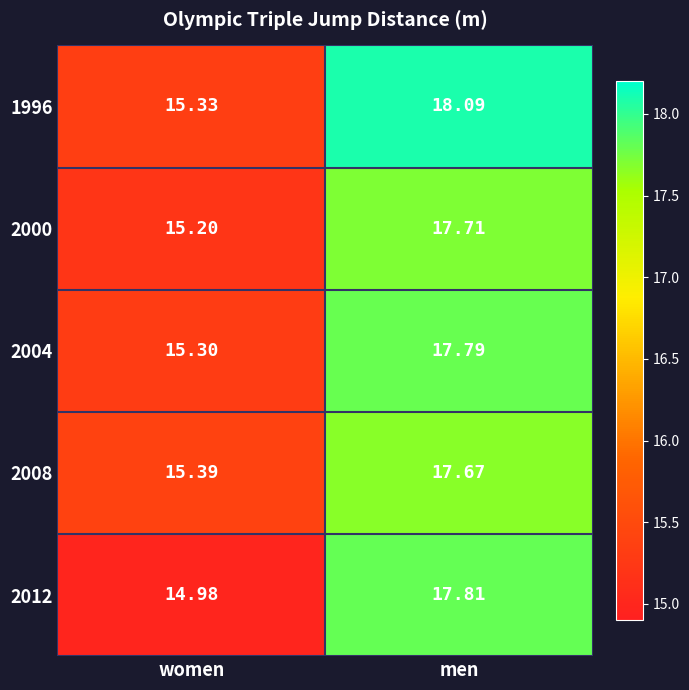

At which label does 2000 first exceed 17?

men